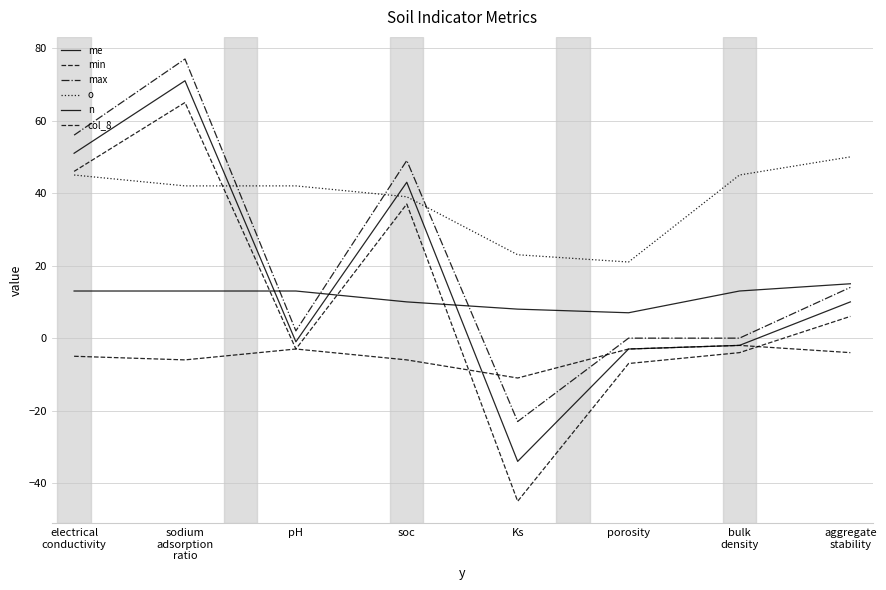

Does the chart have visible grid lines?

Yes